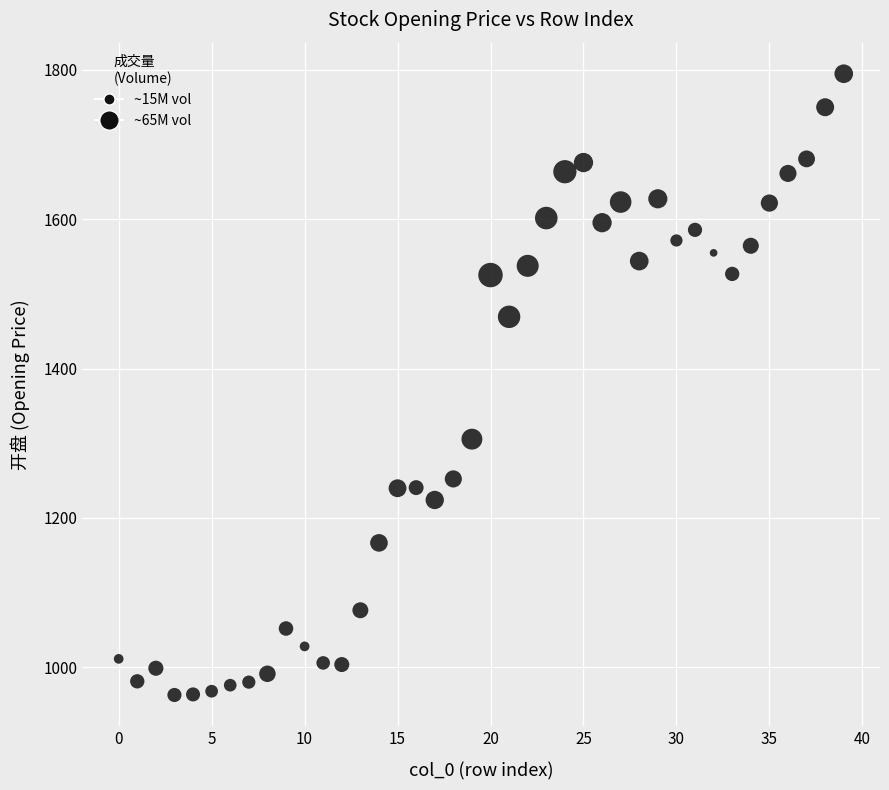

What Y value in the scatter plot is closest to 1378?

1305.4